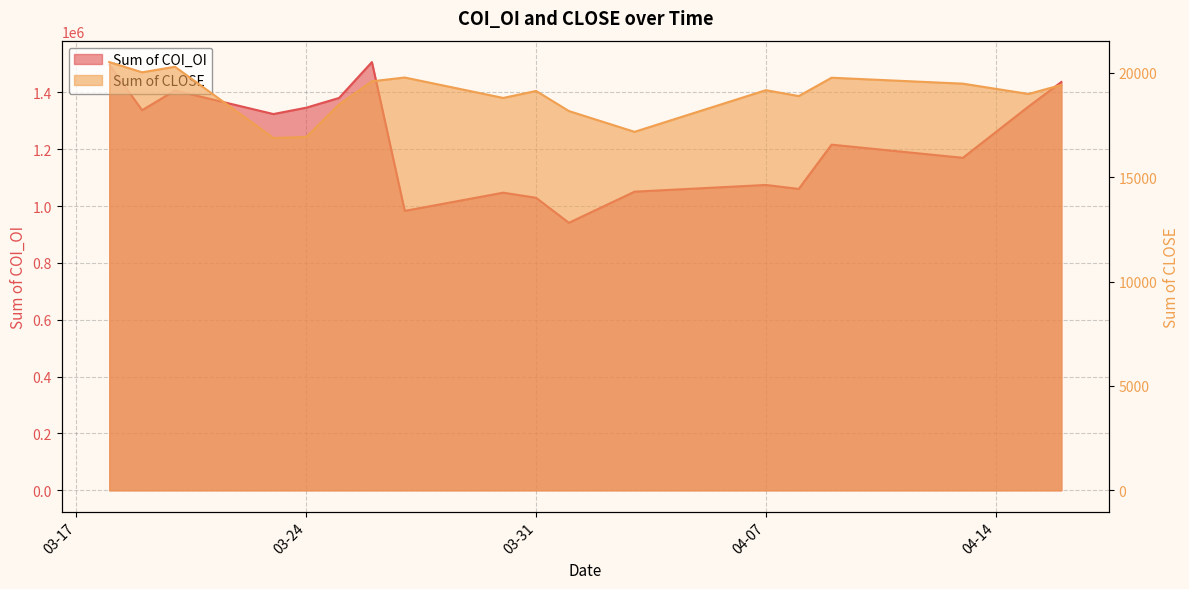

At how many categories does at least one series exceed 1008008?

16